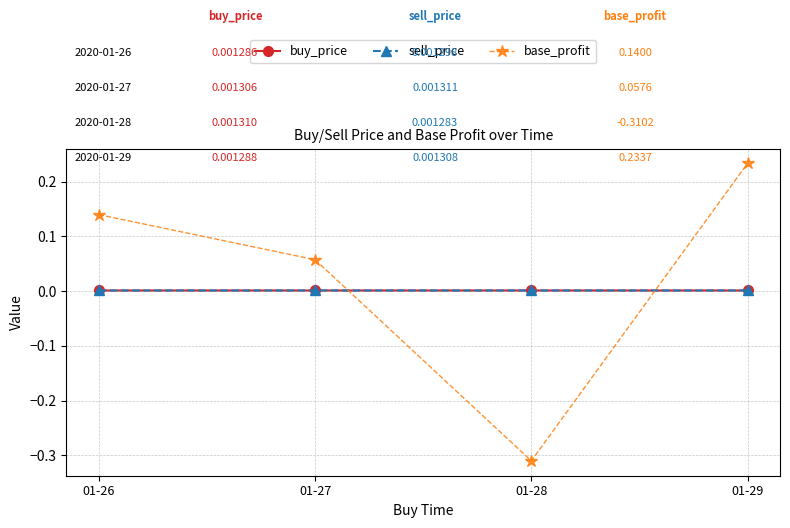

True or false: sell_price has a value of 0.0 at 01-29.

True